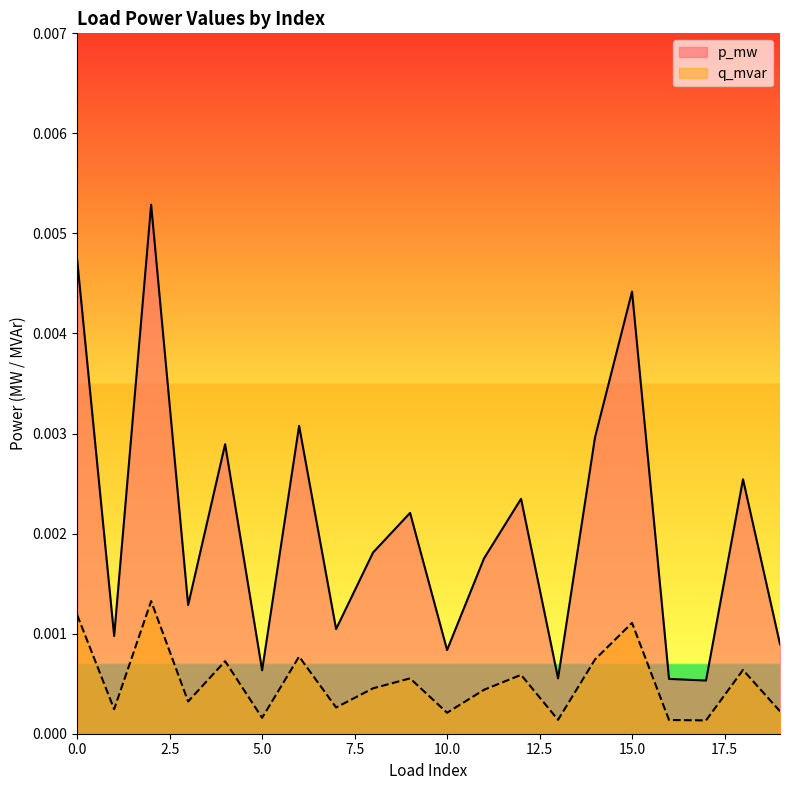

How many data points does each series have?

20